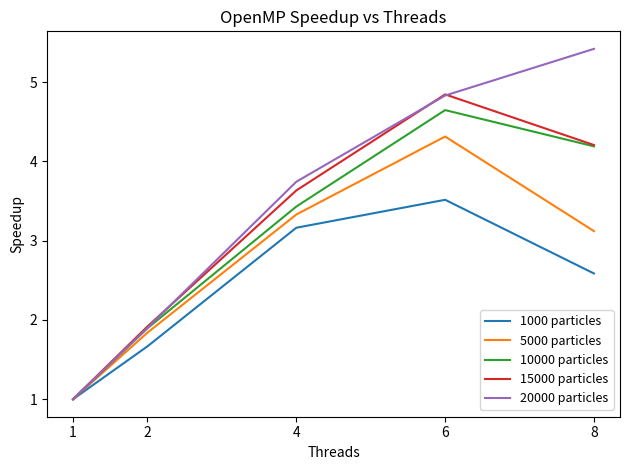

Is this an area chart (filled region under the line)?

No